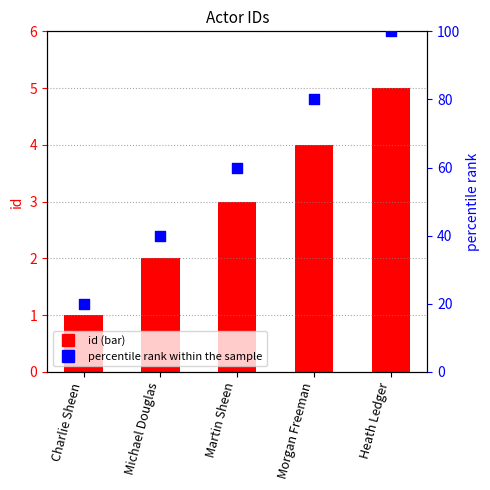

Which series has the widest spread of Y values?

percentile rank within the sample